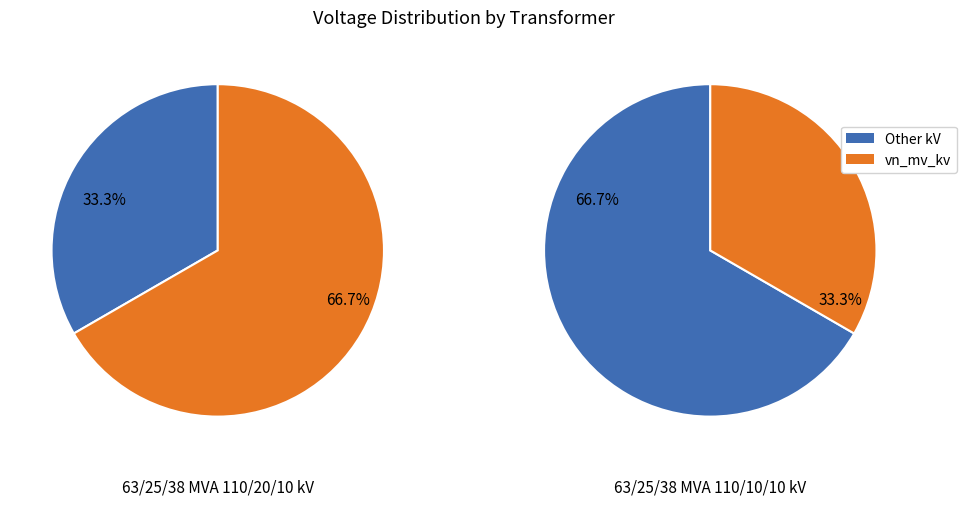

The 63/25/38 MVA 110/10/10 kV slice represents 33% of the pie. True or false?

True